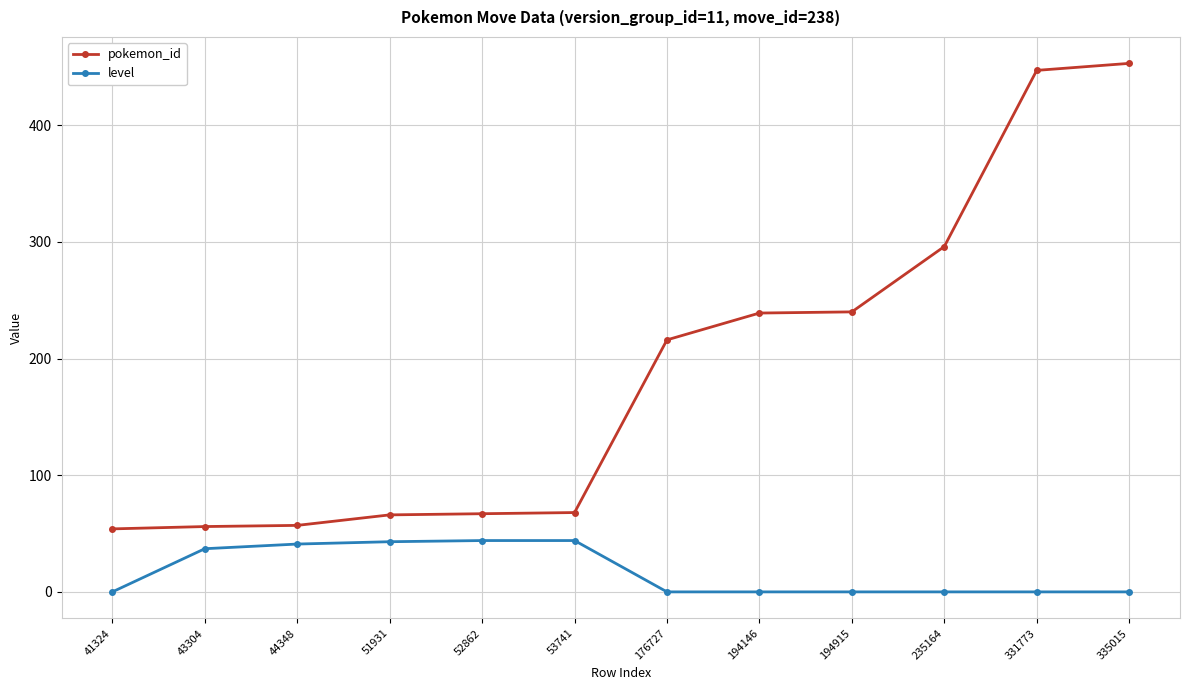

True or false: pokemon_id and level intersect in this chart.

False